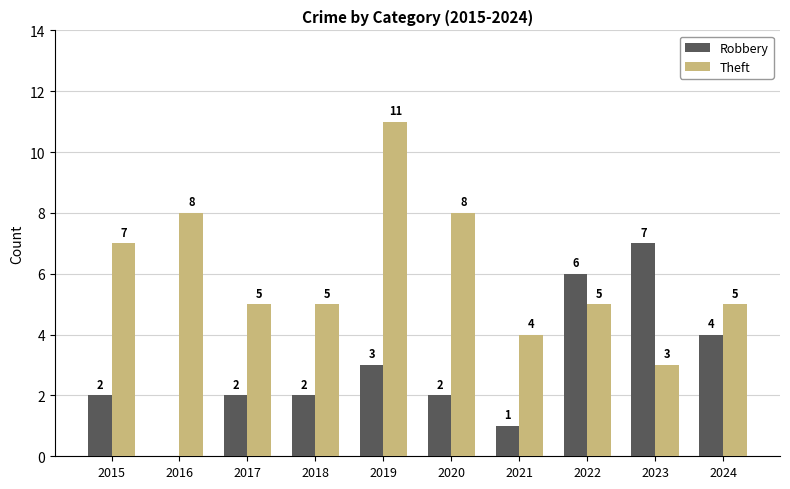

What is the difference between the Robbery values at 2020 and 2024?

2